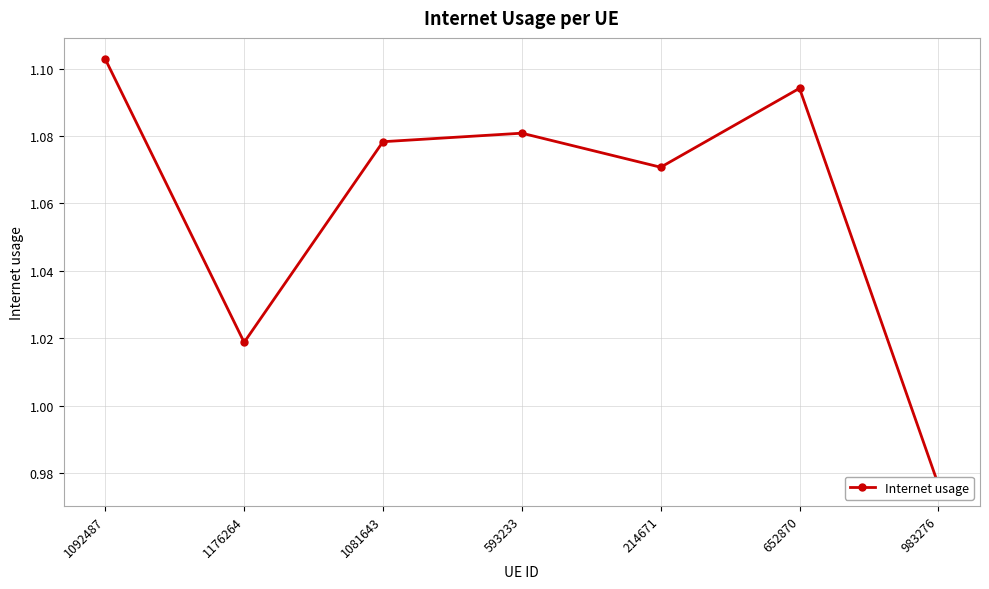

Reading left to right, transcribe all the data shown in this chart.

1.1	1.0	1.1	1.1	1.1	1.1	1.0